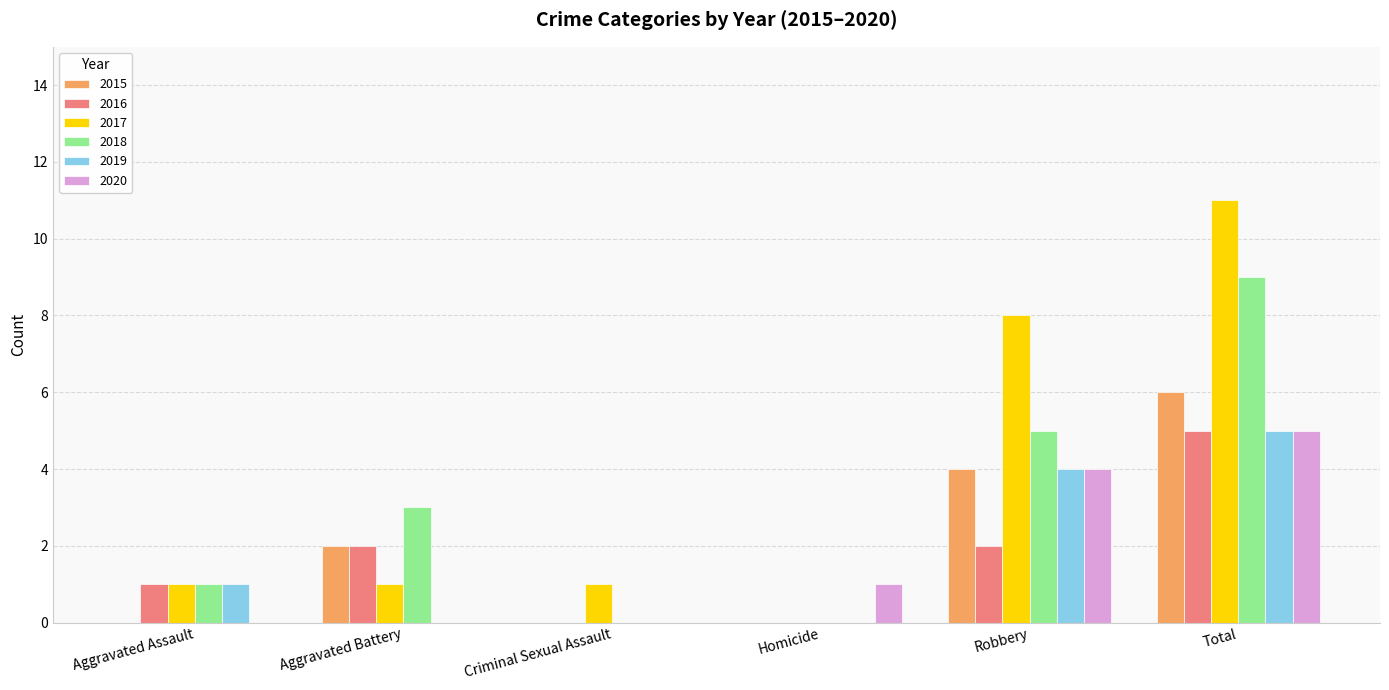

True or false: 2019 has a value of 0 at Criminal Sexual Assault.

True